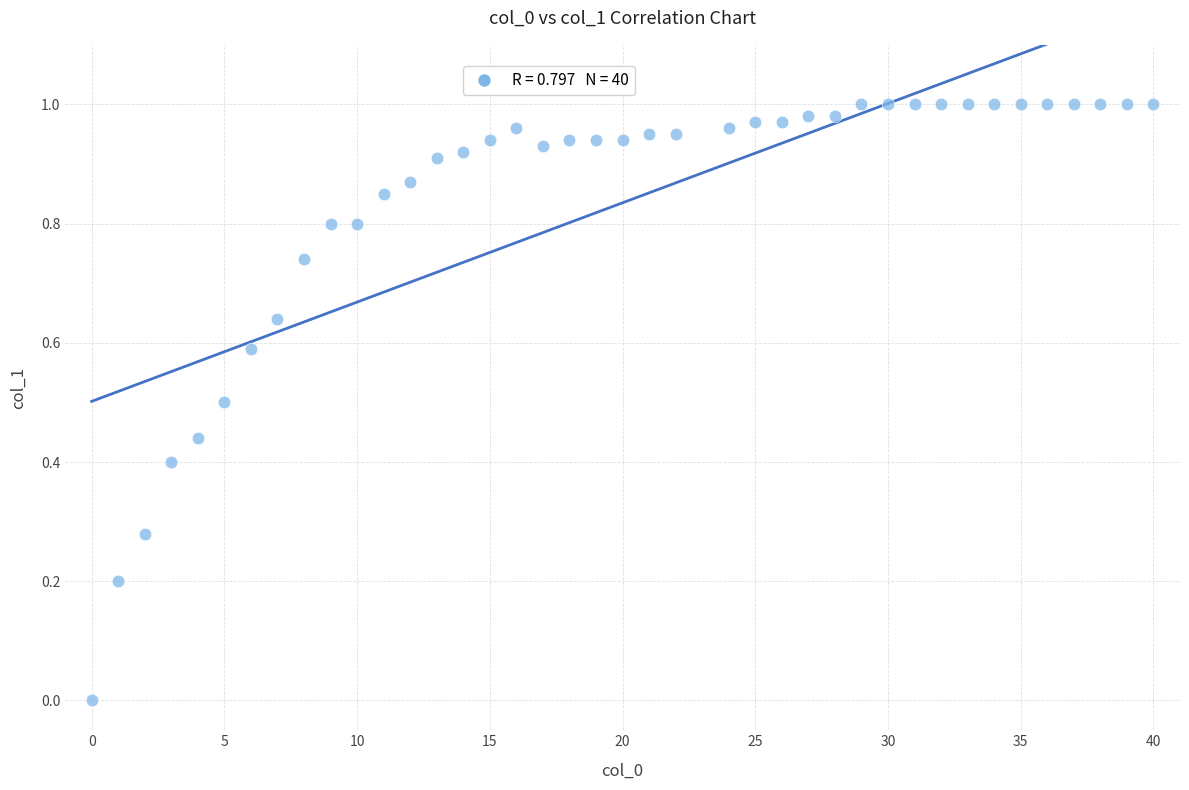

What is the range of X values (max minus min)?

40.0